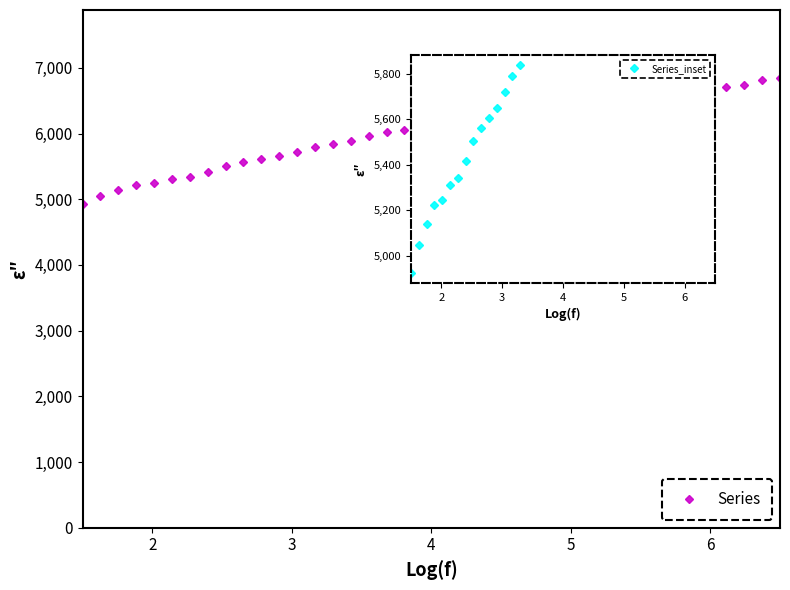

Does the chart have visible grid lines?

No